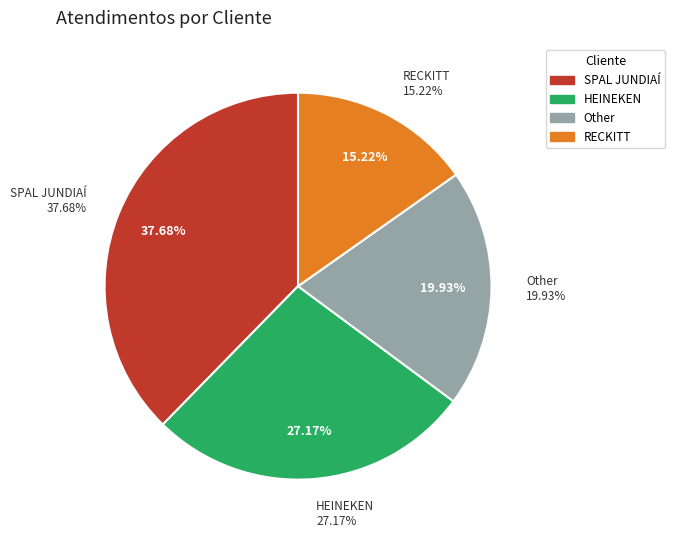

Which category has the smallest portion of the pie?

RECKITT